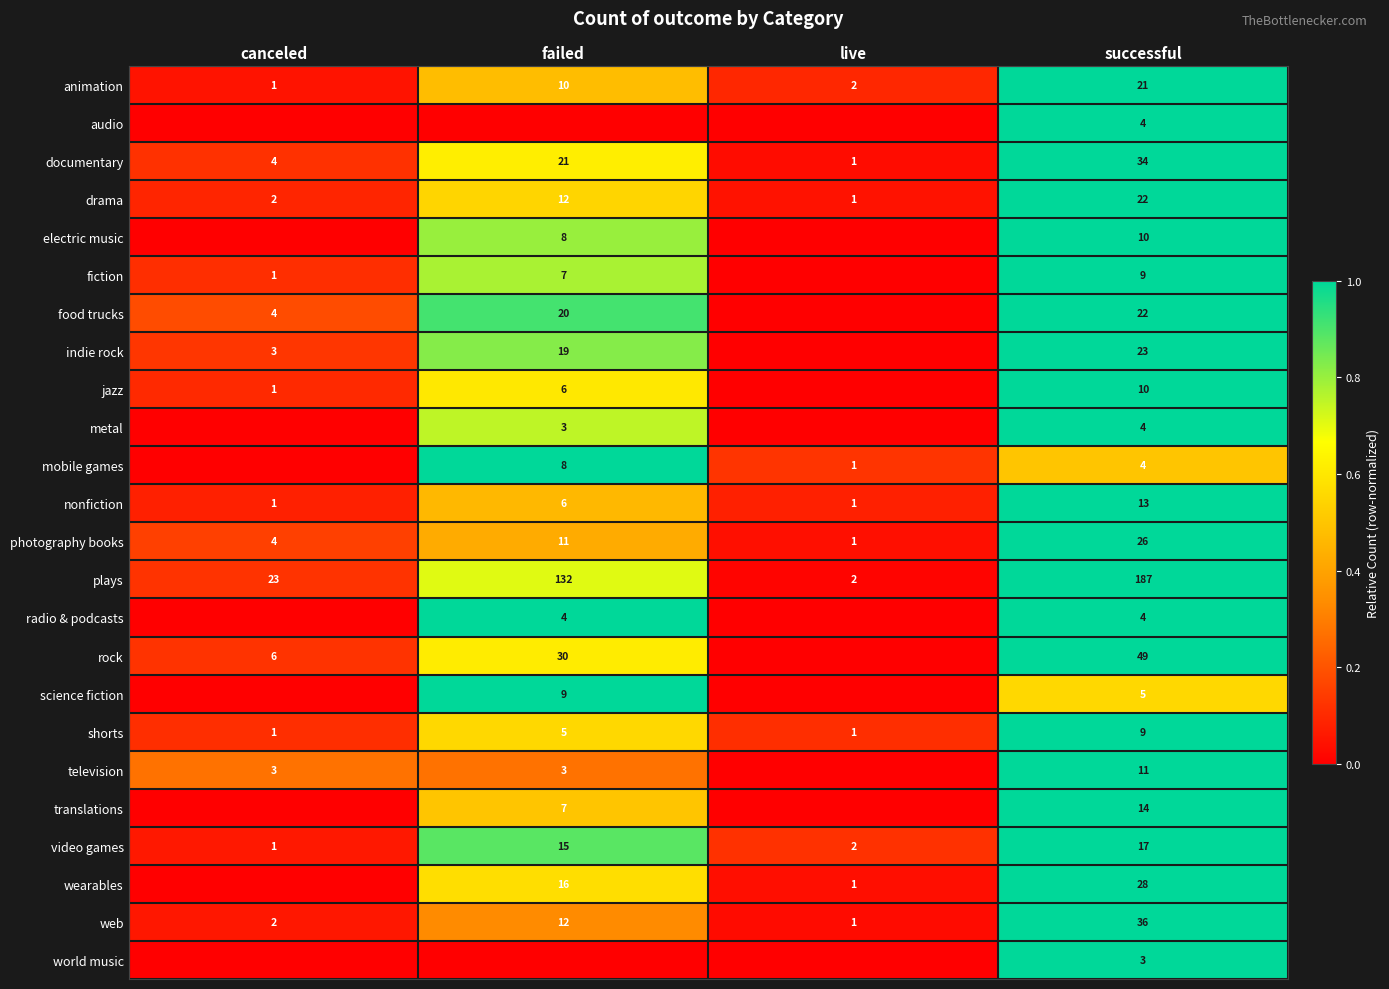

What is the sum of the plays values at canceled and failed?

155